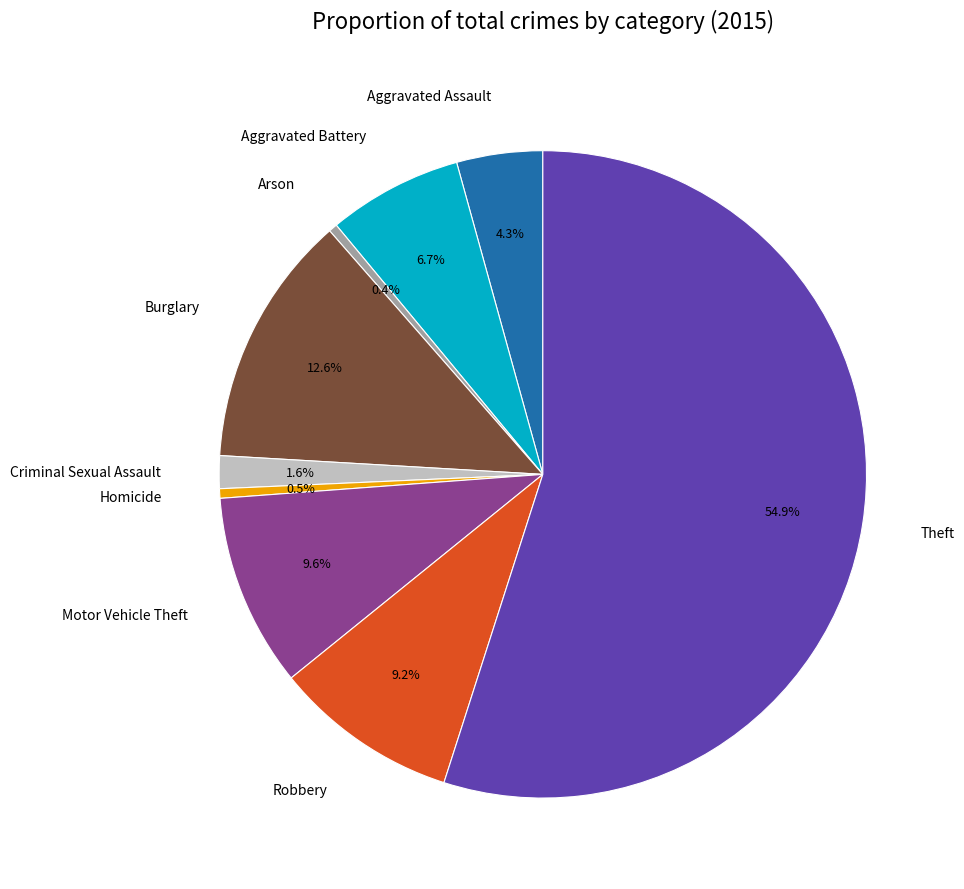

Count the number of slices in the pie.

9